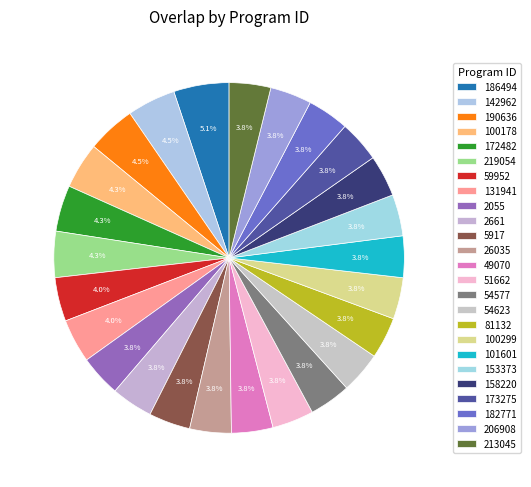

Which has a higher value, 2055 or 54577?

2055